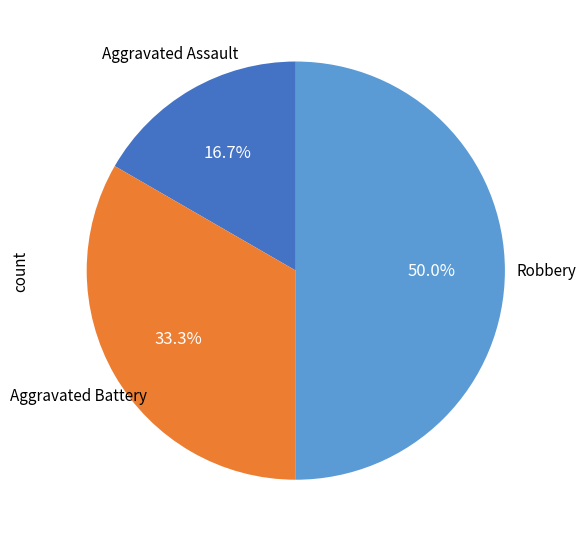

Is it true that Robbery is 50% of the pie?

True